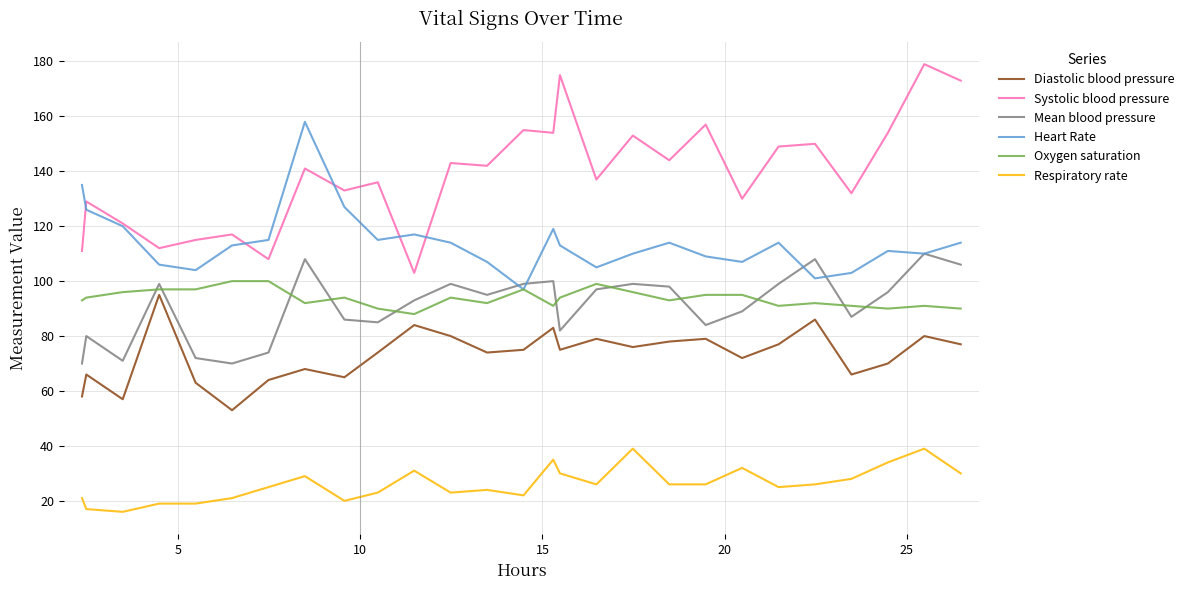

What is the difference between the maximum and minimum values in the Mean blood pressure series?

40